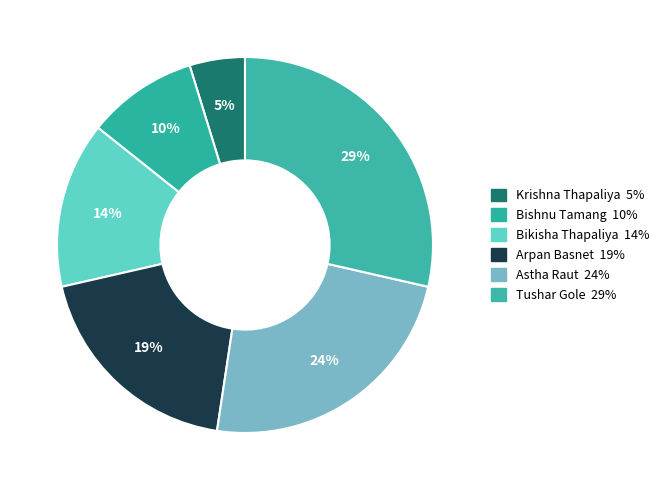

Count the number of slices in the pie.

6